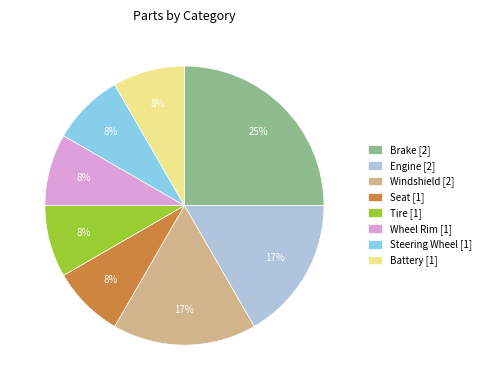

To the nearest percent, what is the average slice percentage?

12%